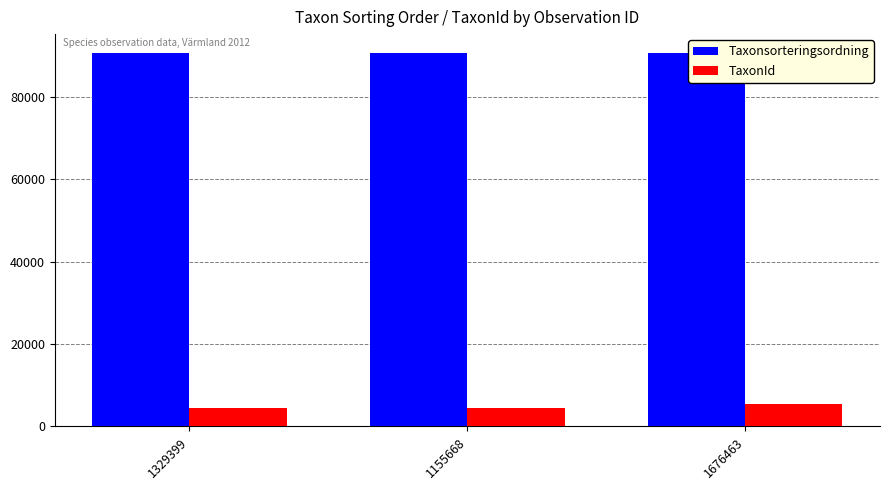

Is the value of TaxonId at 1329399 greater than the value of Taxonsorteringsordning at 1155668?

No